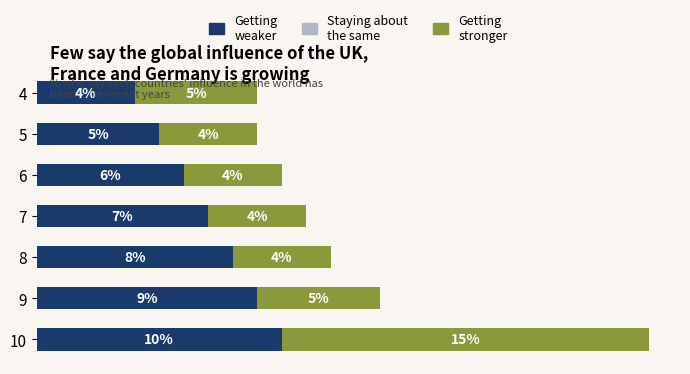

Rank the categories by Getting weaker value from lowest to highest.

4, 5, 6, 7, 8, 9, 10